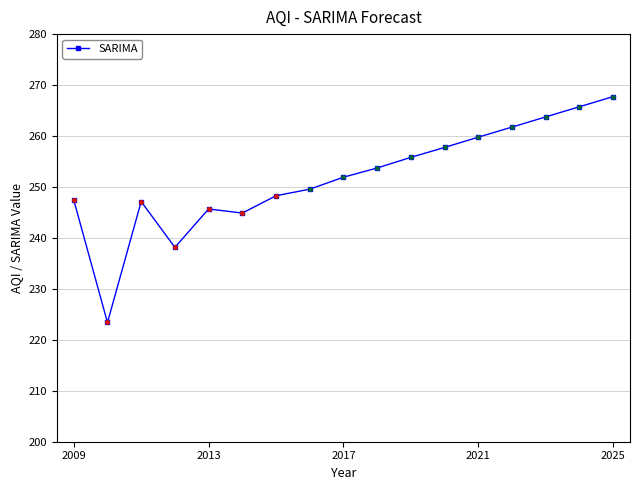

Is it true that SARIMA equals 267.7 at 2025?

True